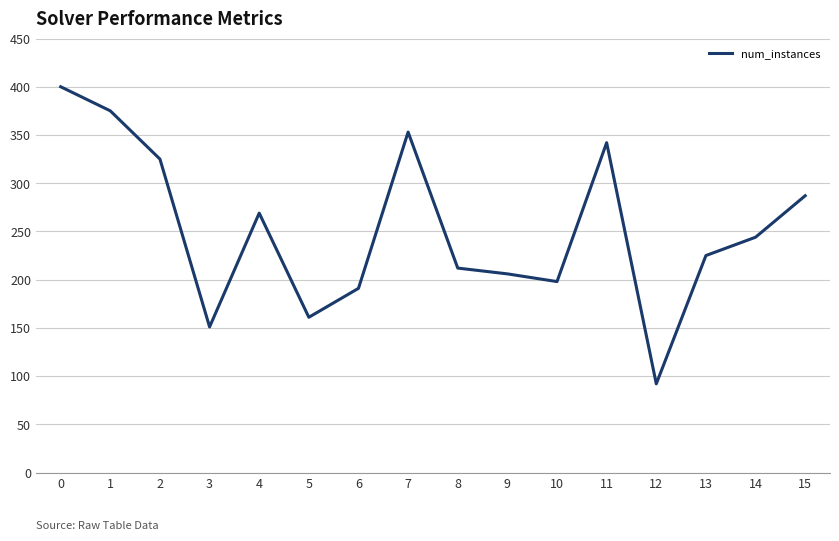

Rank the categories by value from lowest to highest.

12, 3, 5, 6, 10, 9, 8, 13, 14, 4, 15, 2, 11, 7, 1, 0